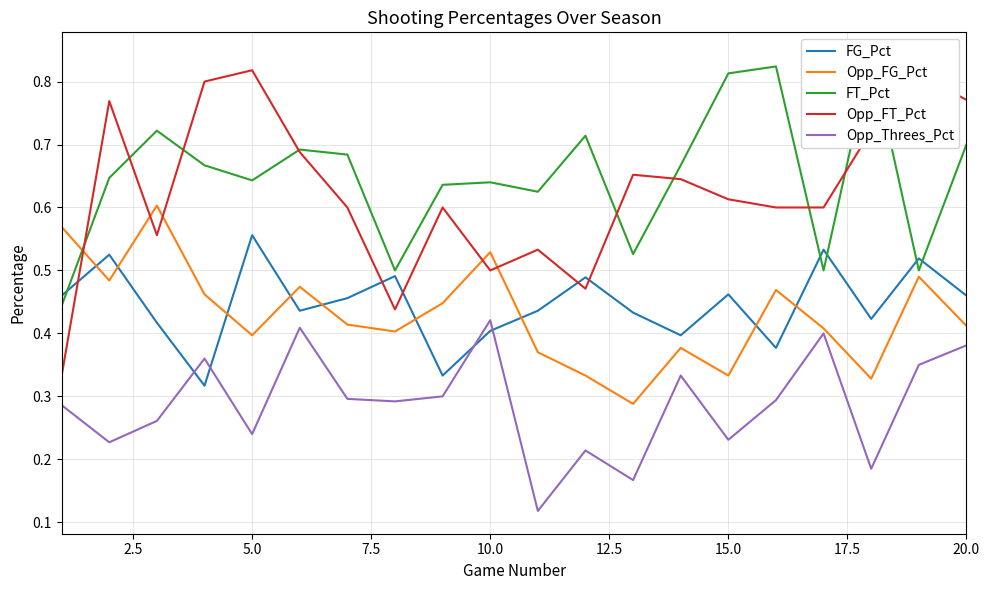

What are all the series names shown in the legend?

FG_Pct, Opp_FG_Pct, FT_Pct, Opp_FT_Pct, Opp_Threes_Pct